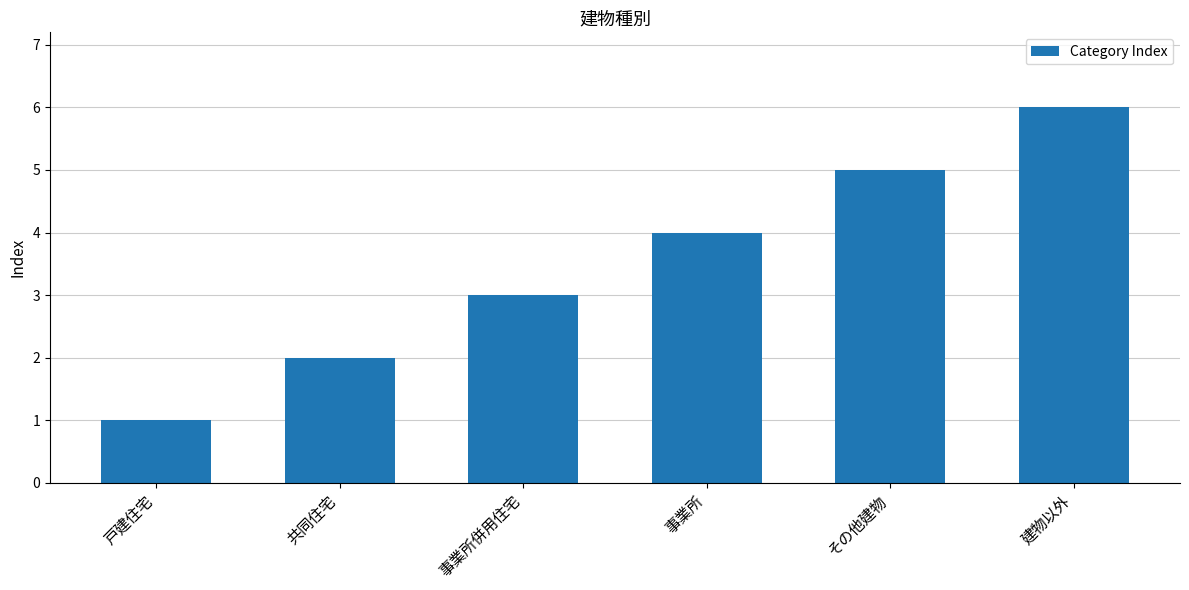

How many series are shown in this chart?

1